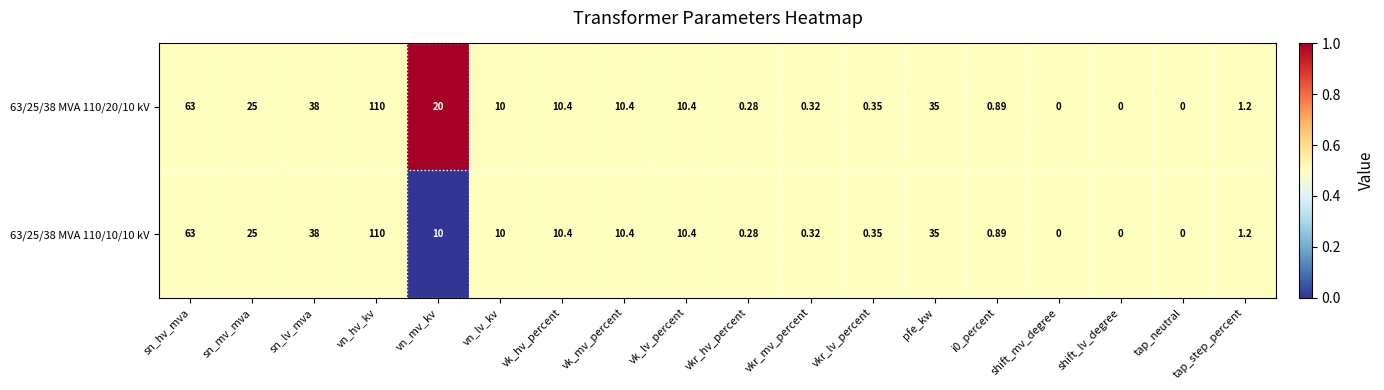

Which series has the largest total across all categories?

63/25/38 MVA 110/20/10 kV